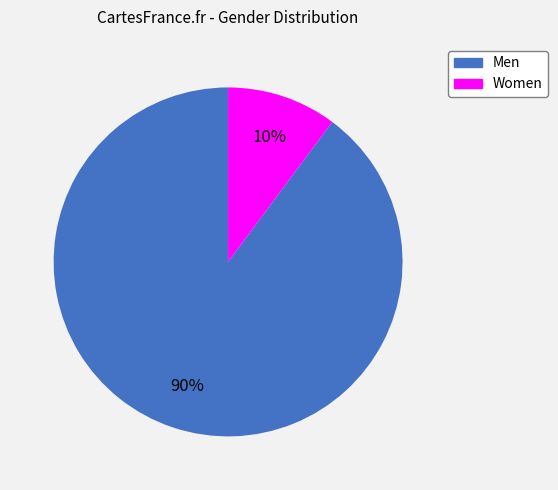

To the nearest percent, what is the difference between the largest and smallest slice percentages?

80%